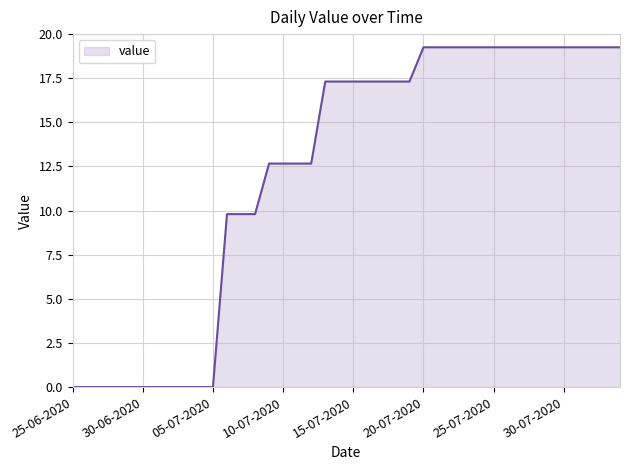

Count the number of values greater than 17.

22